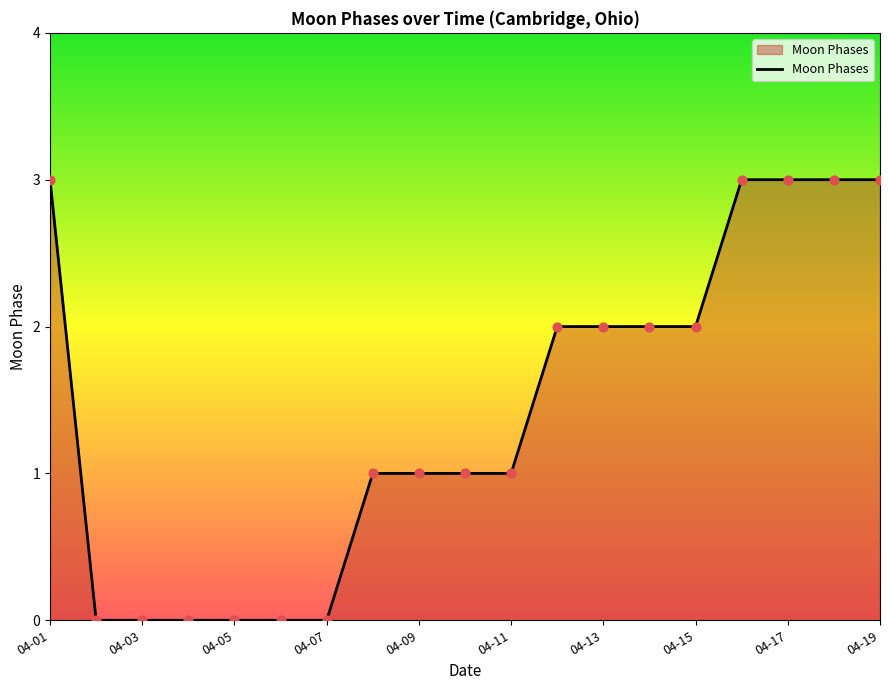

What is the difference between the maximum and minimum values?

3